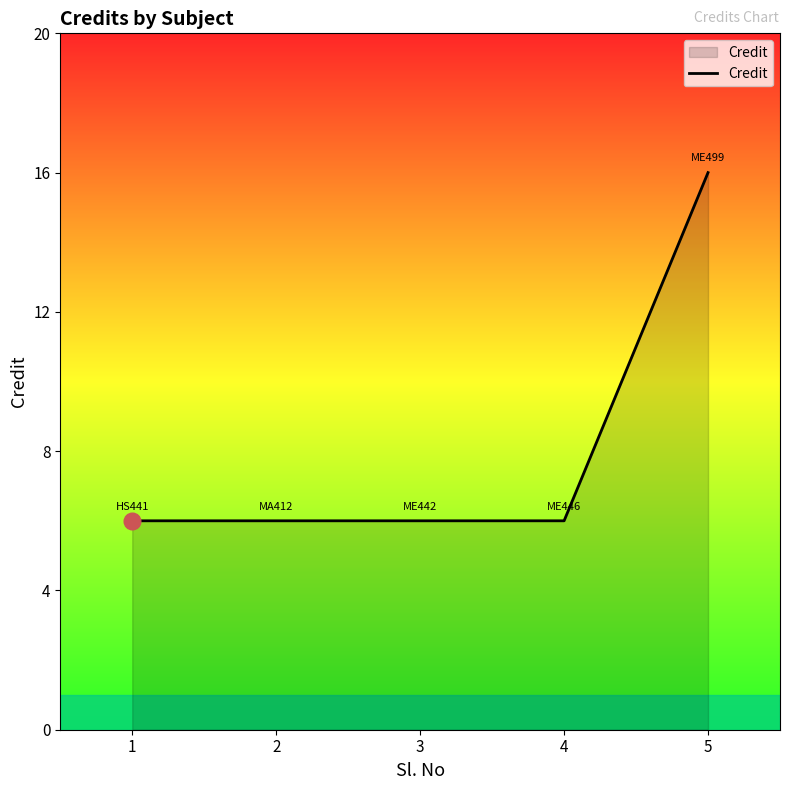

What is the smallest value displayed?

6